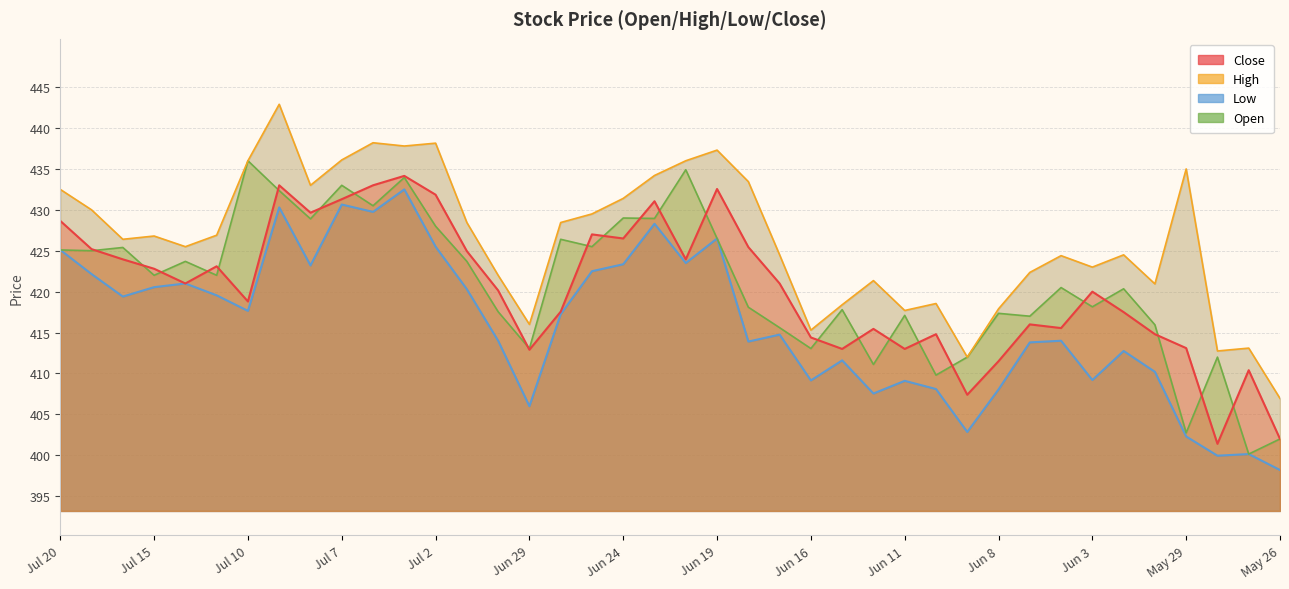

Reading left to right, extract all data points from this chart.

Close: 428.6	425.2	423.9	422.8	421.0	423.1	418.8	433.0	429.6	431.3	433.0	434.1	431.9	424.9	420.1	412.9	417.6	427.0	426.5	431.1	423.9	432.6	425.4	421.0	414.4	413.0	415.4	413.0	414.8	407.4	411.5	416.0	415.6	420.0	417.5	414.8	413.1	401.4	410.4	402.0
High: 432.5	430.0	426.4	426.8	425.5	426.9	436.0	442.9	433.0	436.1	438.2	437.8	438.1	428.4	422.0	416.0	428.4	429.5	431.4	434.2	436.0	437.3	433.4	424.5	415.3	418.4	421.4	417.7	418.6	412.0	417.9	422.4	424.4	423.0	424.5	420.9	435.0	412.8	413.1	406.9
Low: 425.1	422.1	419.4	420.6	421.0	419.6	417.6	430.3	423.2	430.6	429.8	432.5	425.5	420.3	414.0	406.0	417.2	422.5	423.4	428.3	423.5	426.5	413.9	414.8	409.1	411.6	407.6	409.1	408.1	402.9	408.1	413.8	414.0	409.2	412.8	410.2	402.3	399.9	400.1	398.2
Open: 425.1	425.0	425.4	422.0	423.7	422.0	436.0	432.4	428.9	433.0	430.5	433.9	428.0	423.7	417.6	413.1	426.4	425.5	429.0	428.9	434.9	426.5	418.1	415.6	413.1	417.8	411.1	417.1	409.8	412.0	417.4	417.0	420.5	418.1	420.4	415.9	402.8	412.0	400.1	402.0